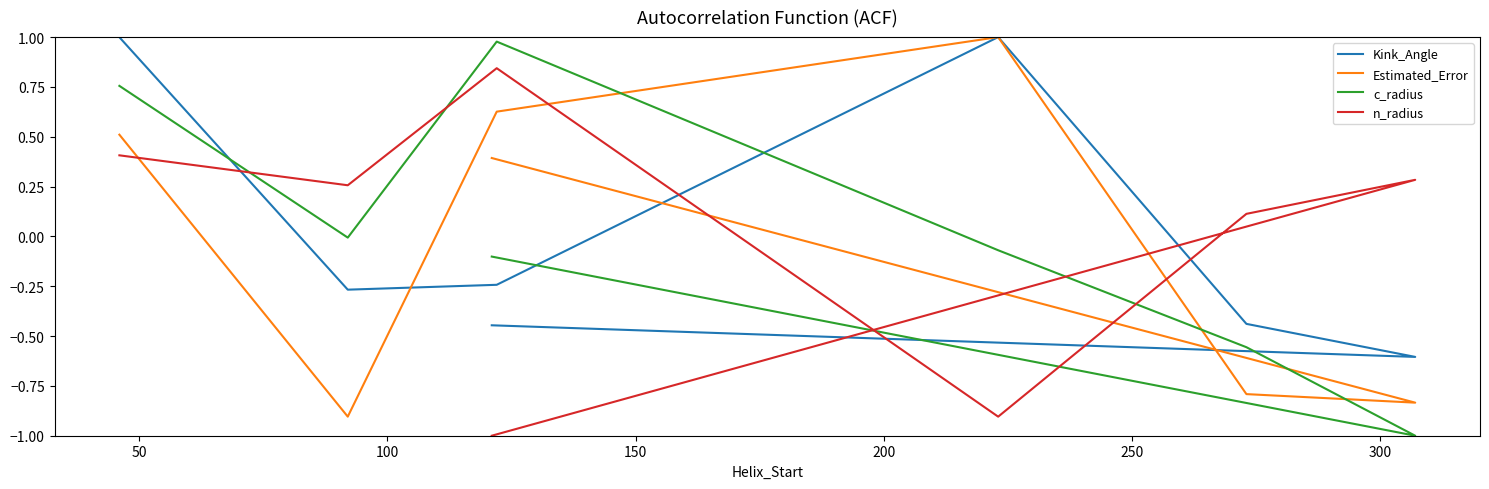

What is the value of the n_radius point at the 3rd from the left?

0.8